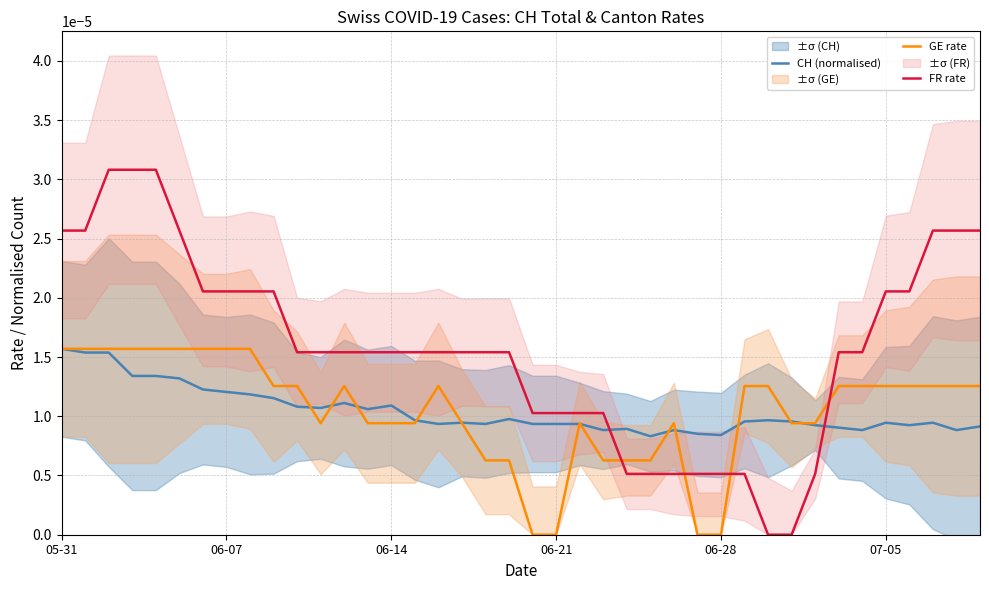

How many times do FR rate and CH (normalised) cross each other?

2